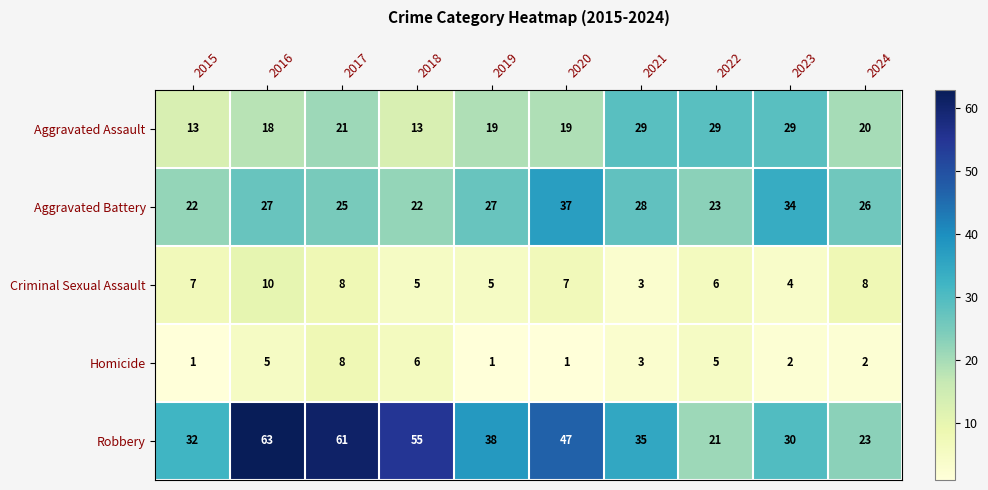

What is the difference between the maximum and minimum values in the Robbery series?

42